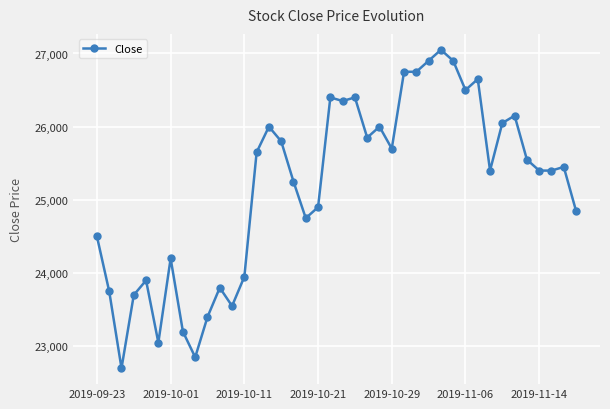

What is the average value?

25184